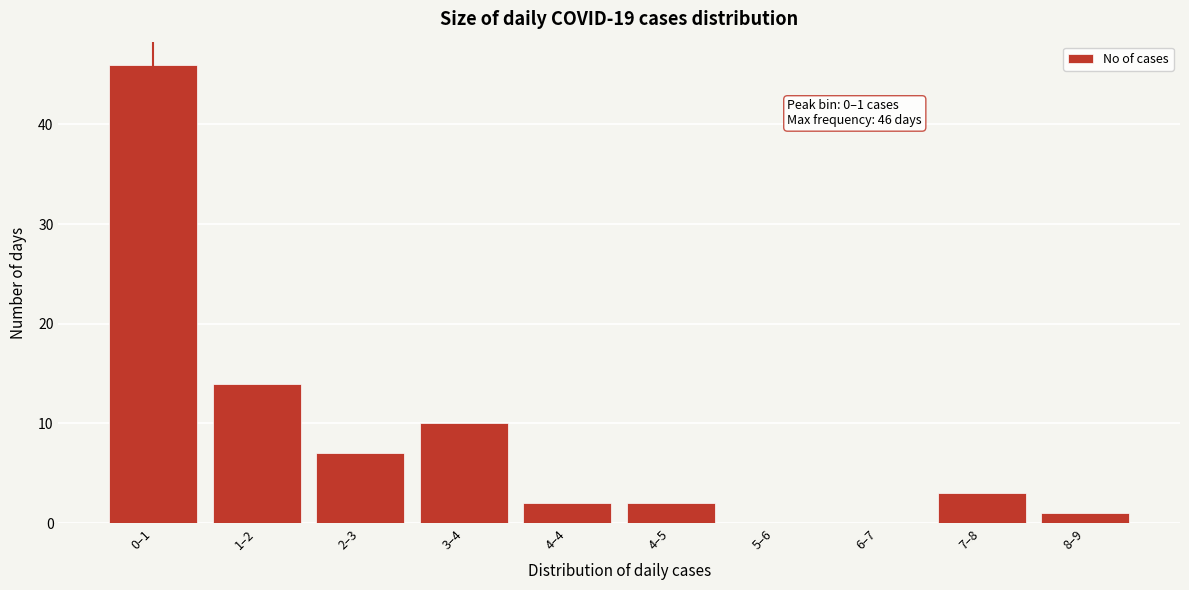

Reading left to right, transcribe all the data shown in this chart.

0–1=46	1–2=14	2–3=7	3–4=10	4–4=2	4–5=2	5–6=0	6–7=0	7–8=3	8–9=1